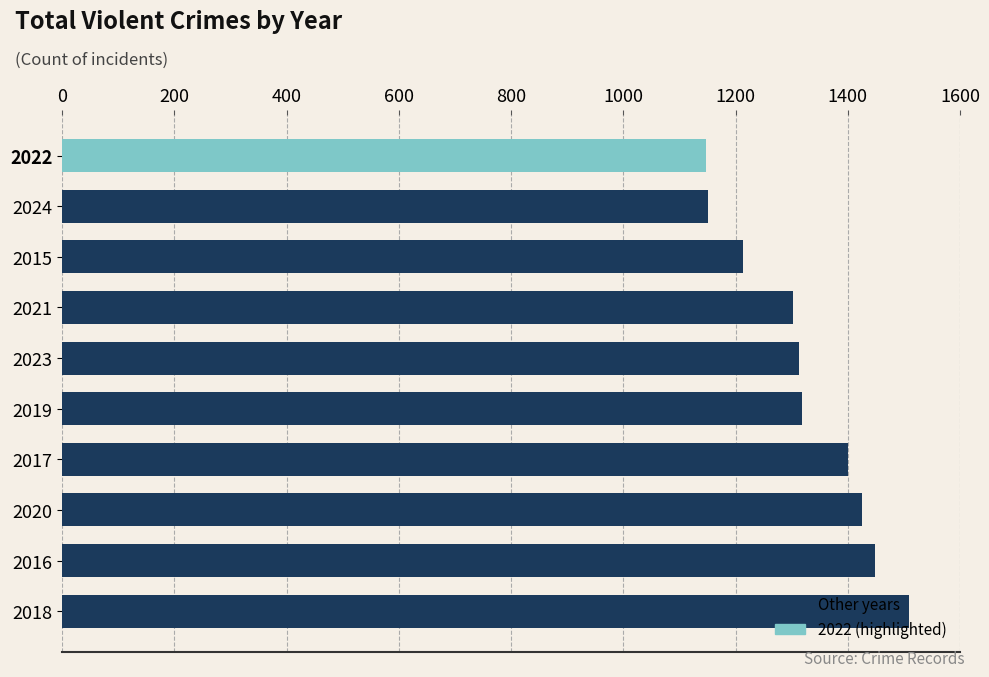

Does the chart contain any negative values?

No